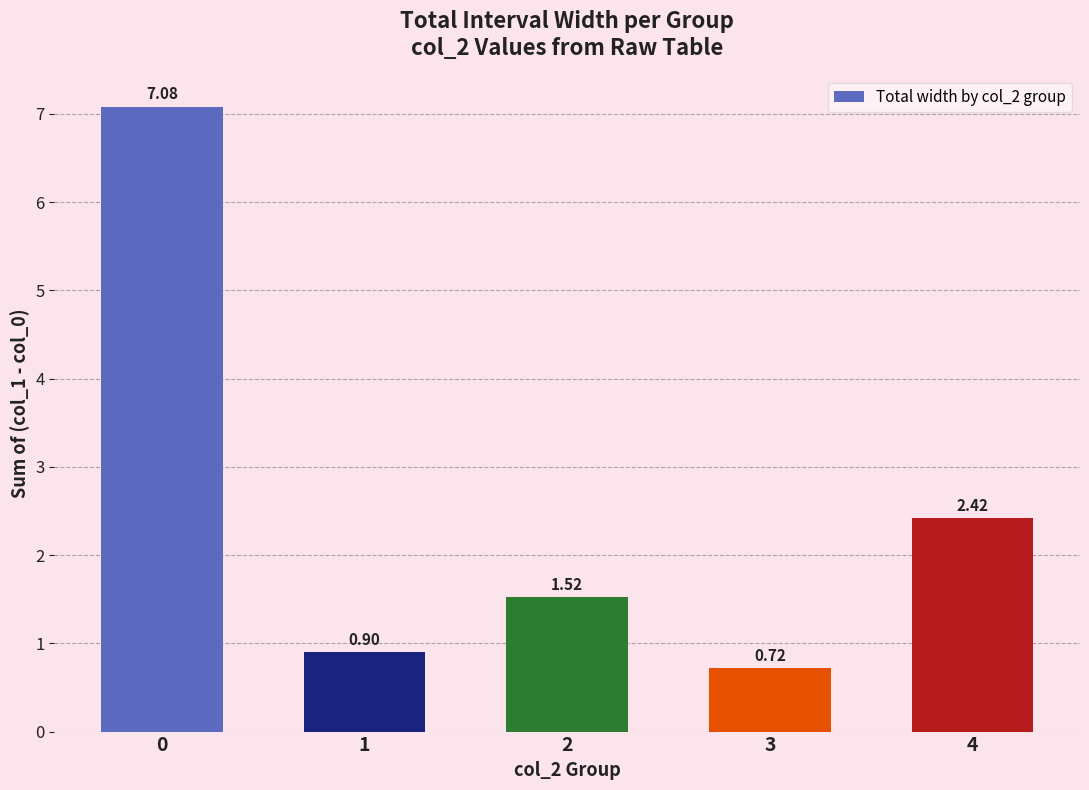

List the labels in order of value, largest first.

0, 4, 2, 1, 3